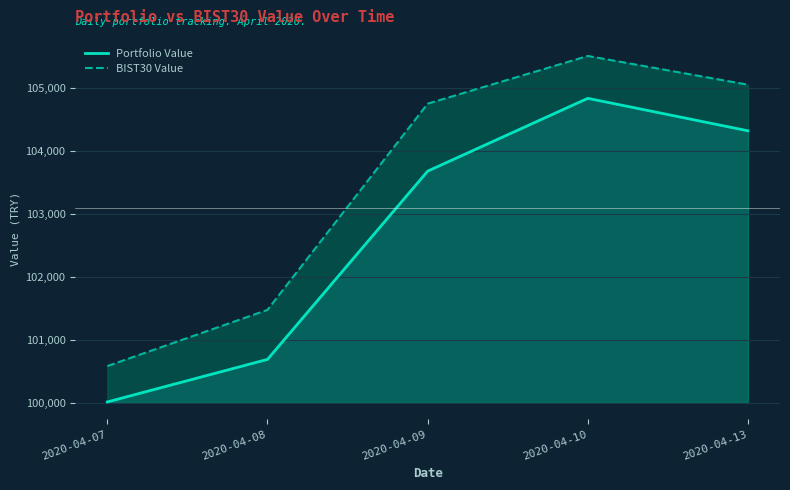

Reading left to right, what are all the values shown in this chart?

Portfolio Value: 2020-04-07=100021.4	2020-04-08=100696.1	2020-04-09=103680.4	2020-04-10=104834.5	2020-04-13=104319.8
BIST30 Value: 2020-04-07=100590.1	2020-04-08=101480.6	2020-04-09=104749.5	2020-04-10=105506.0	2020-04-13=105050.2